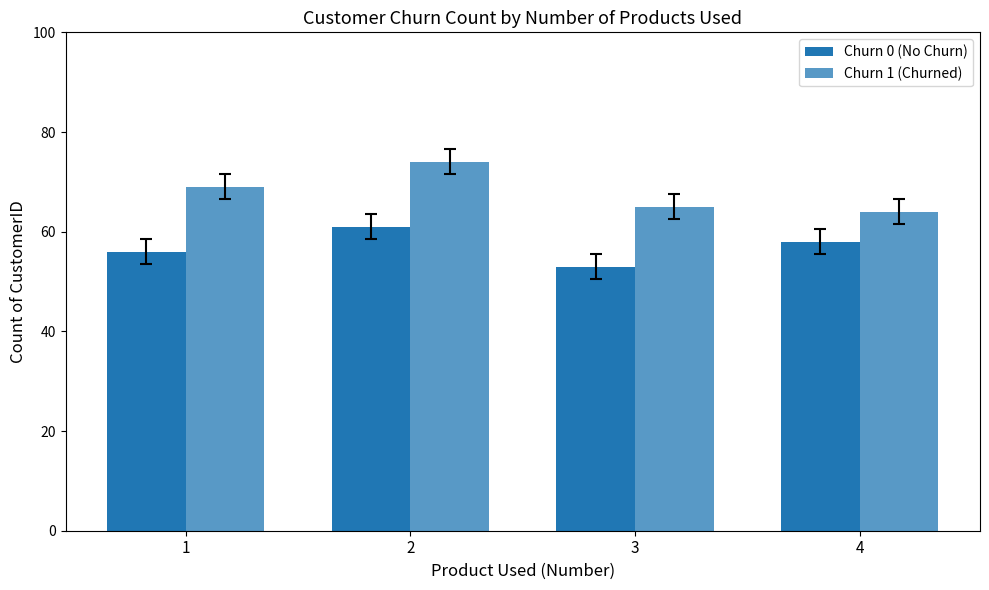

Which series has the largest total across all categories?

Churn 1 (Churned)